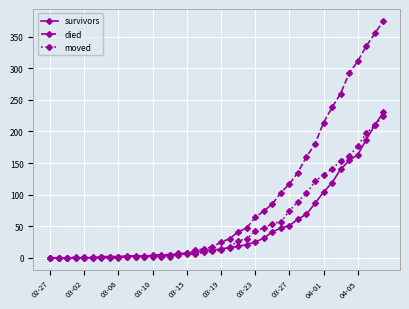

How many values in the survivors series are below 14?

20